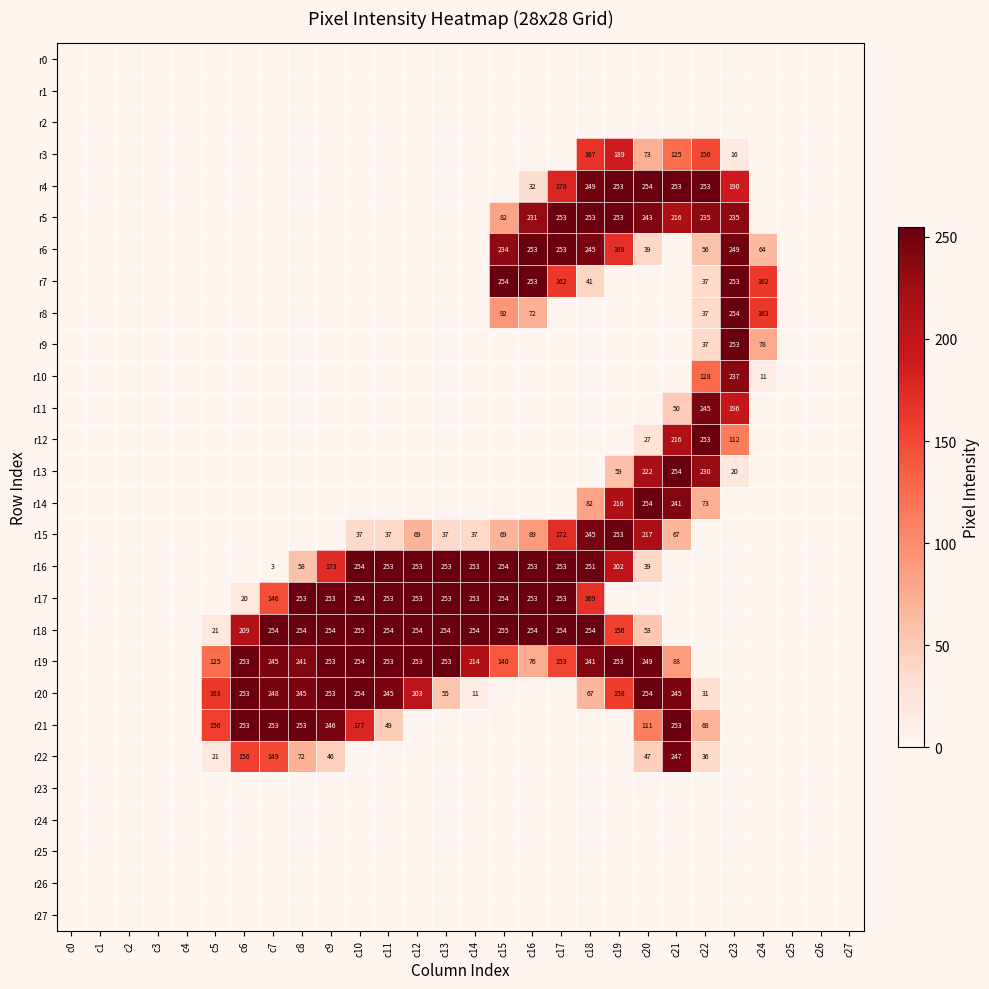

At which category does the chart reach its minimum across all series?

c0